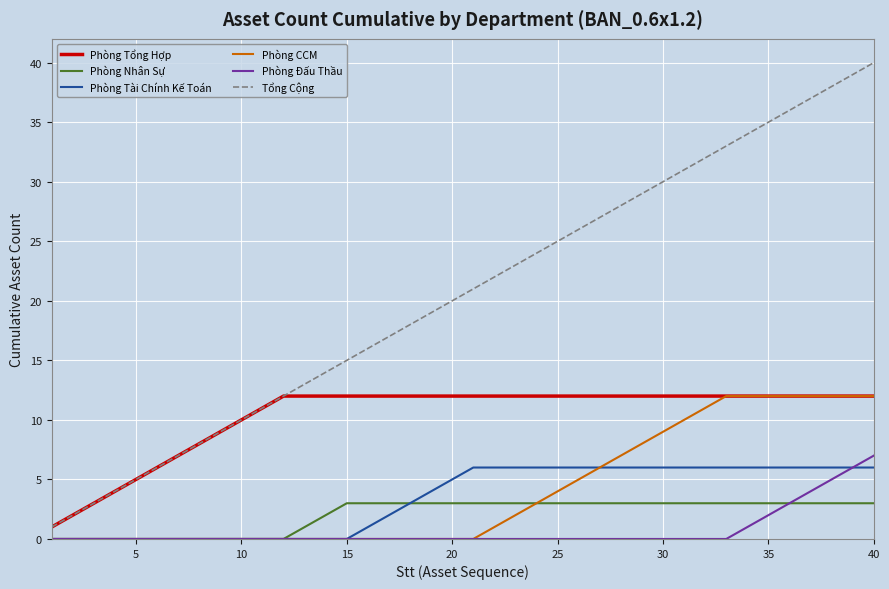

What is the greatest value displayed?

40